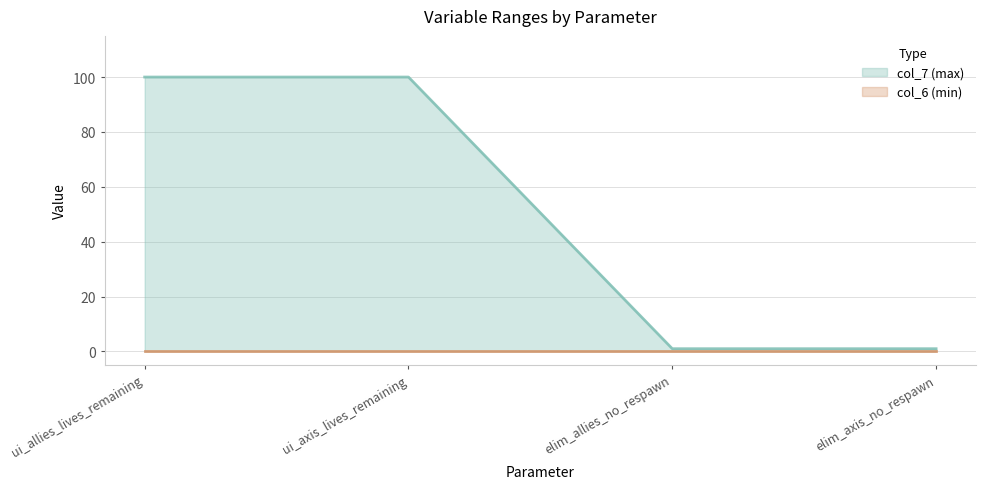

The value at elim_axis_no_respawn is 1. True or false?

True